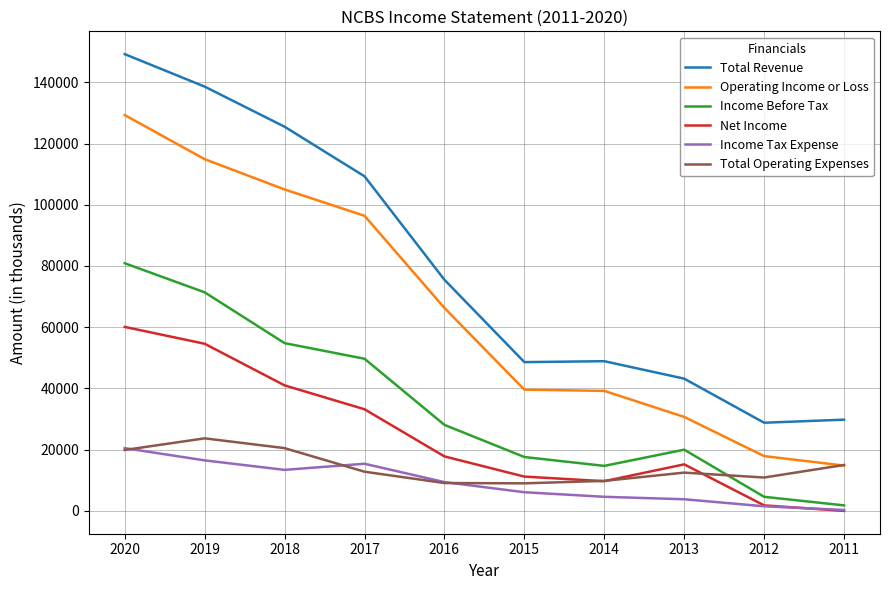

True or false: Income Before Tax and Net Income cross at least once.

False